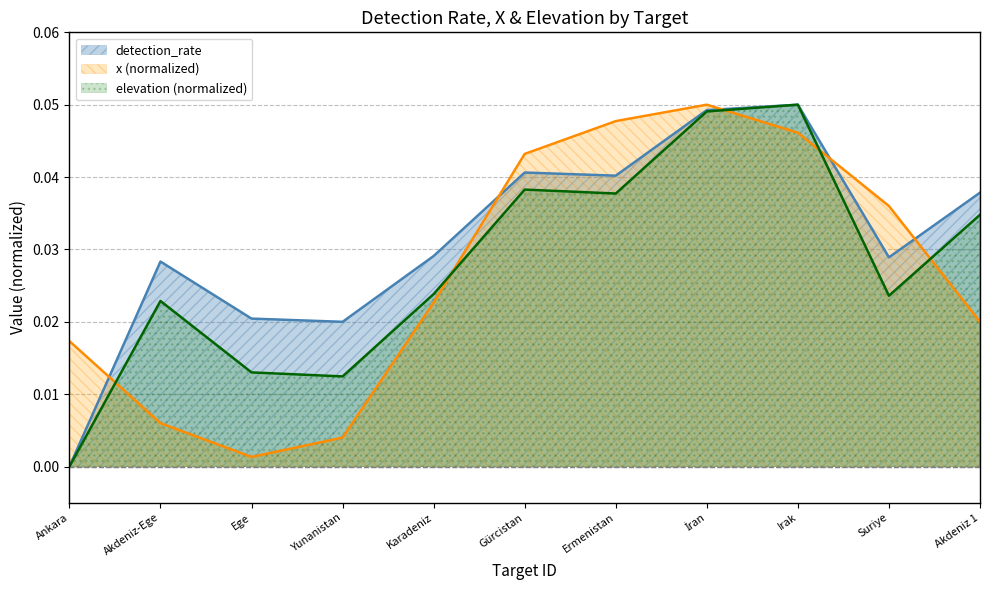

Where is the first local minimum for detection_rate?

Yunanistan